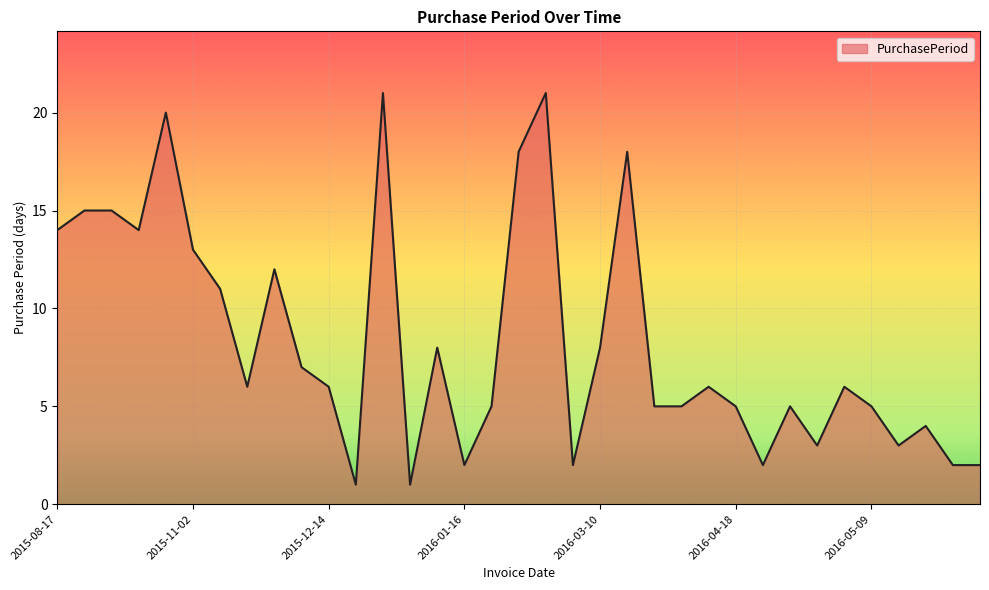

What is the maximum value shown in the chart?

21